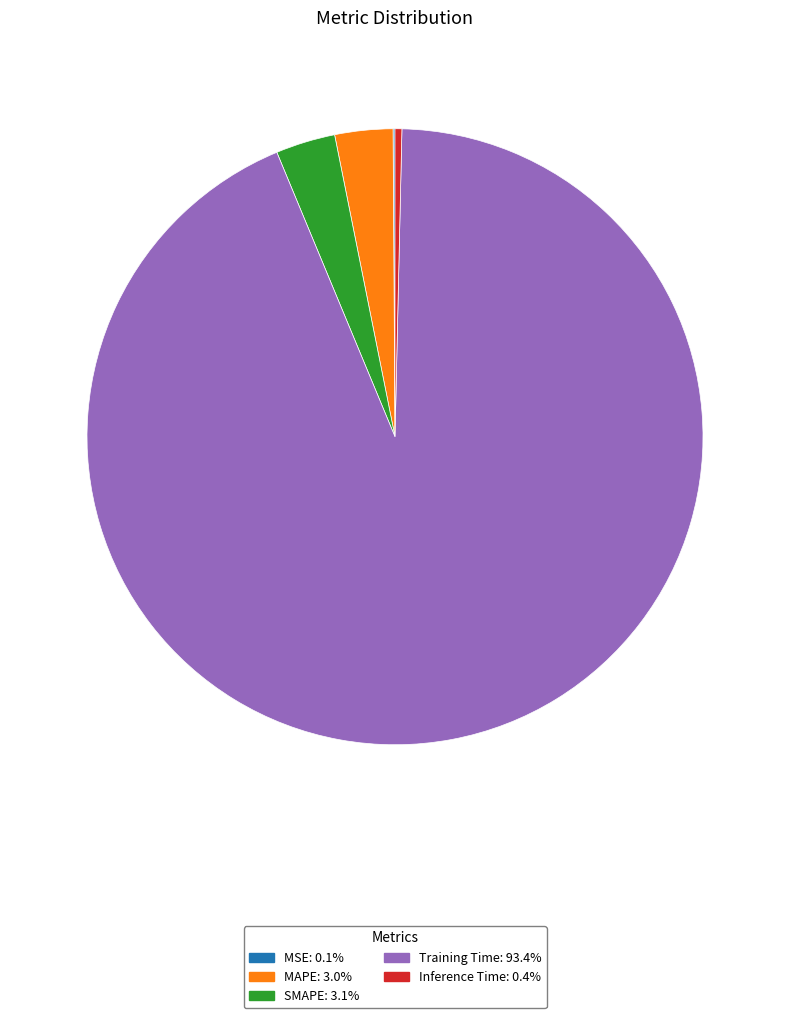

Is there a majority slice in this chart?

Yes